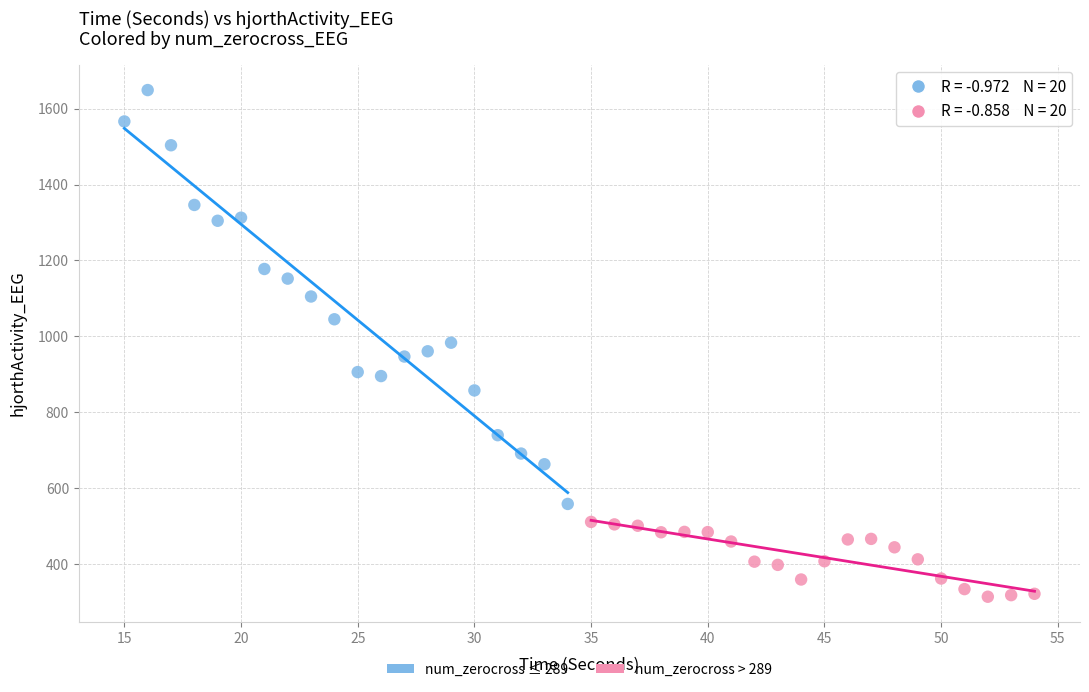

Which series has the largest Y range (max minus min)?

num_zerocross ≤ 289